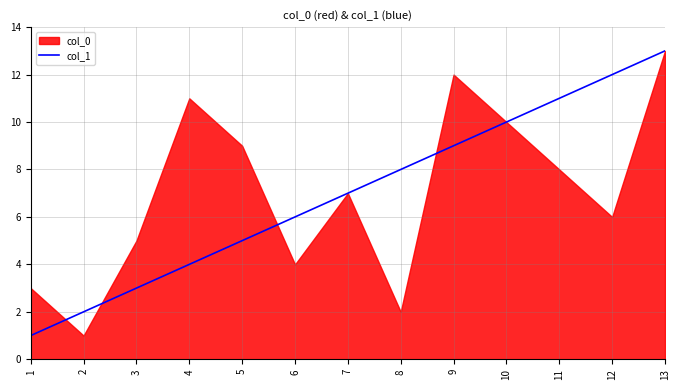

What is the sum of all values?

91